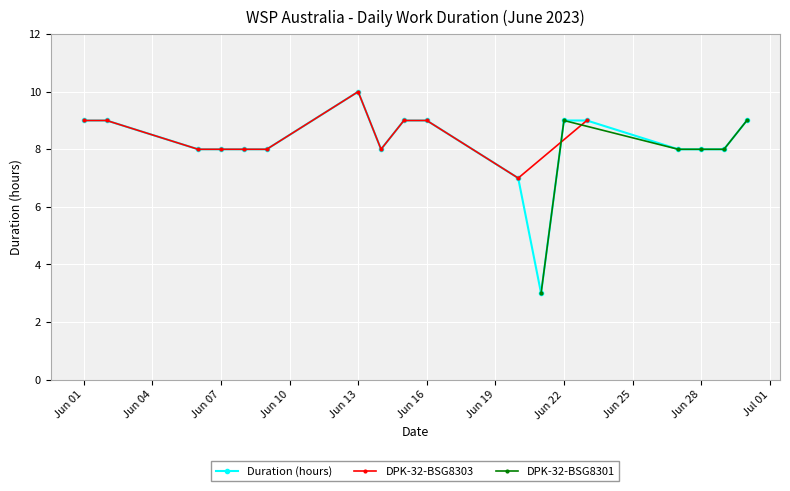

The chart shows a value of 4 at 2023-06-30. True or false?

False